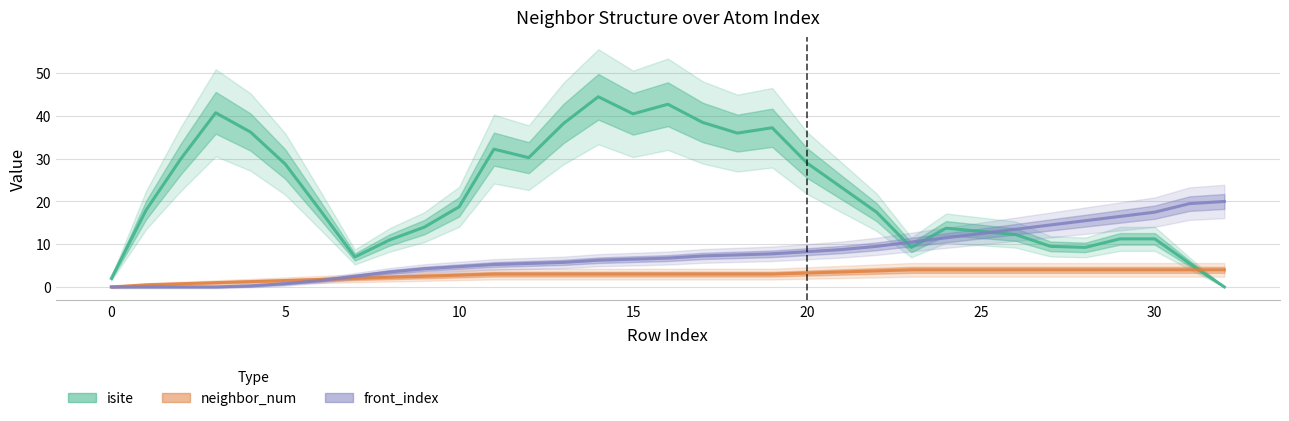

How many lines are shown in the chart?

3